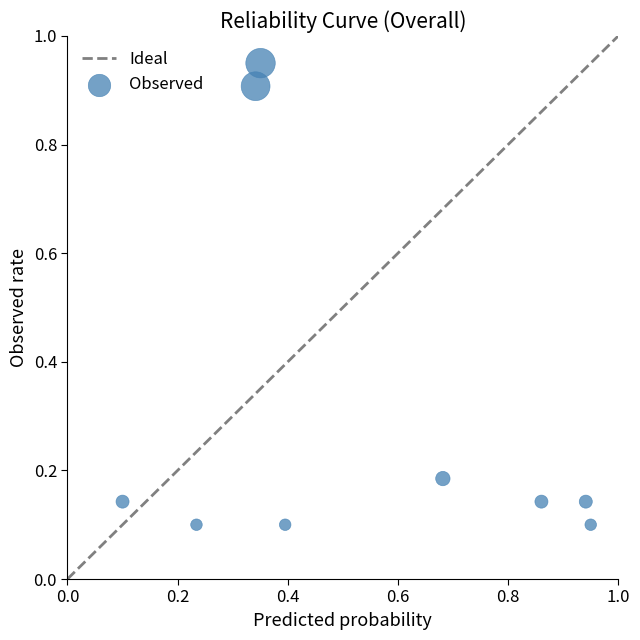

What is the average X value?

0.5